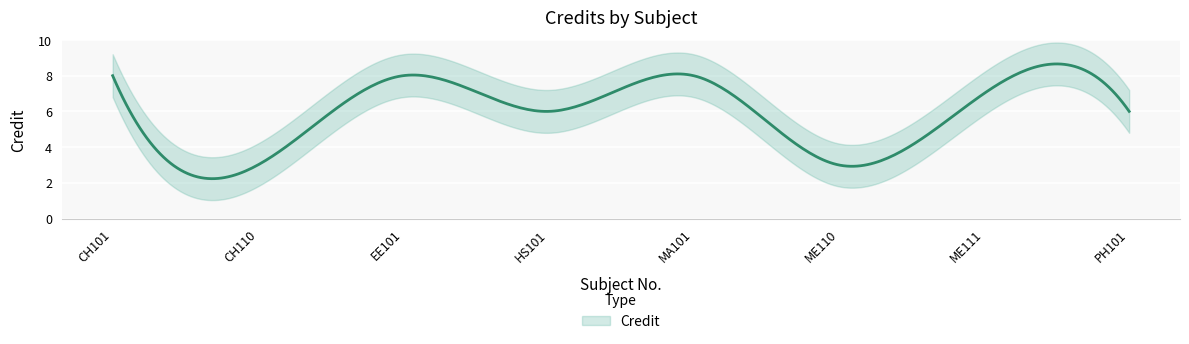

The chart shows a value of 14 at CH101. True or false?

False